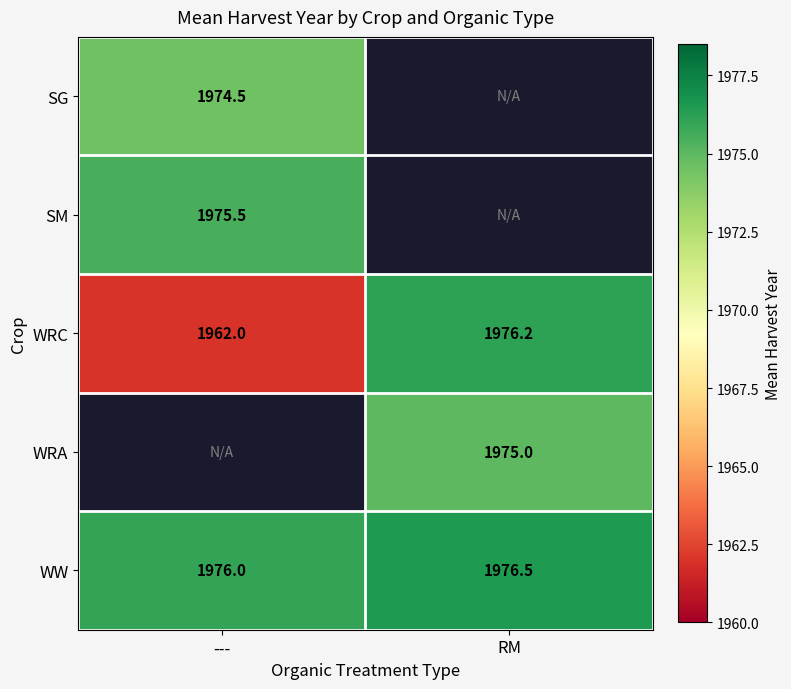

What is the difference between the highest and lowest values at ---?

14.0